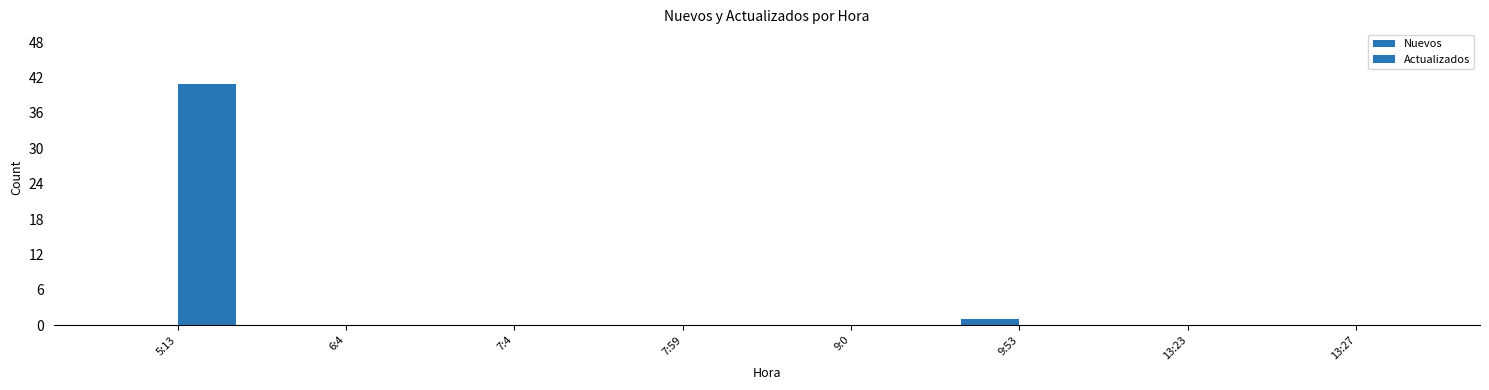

Which has a higher value, 13:27 or 7:59?

13:27